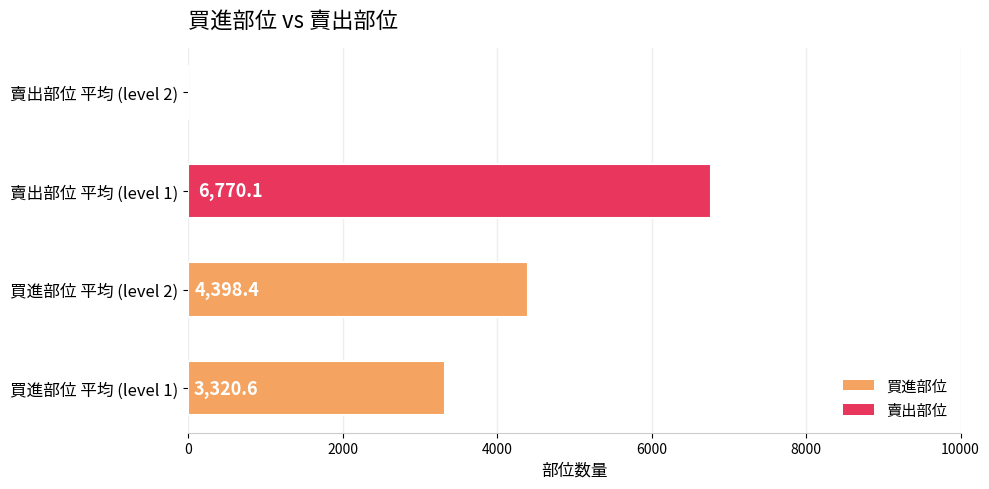

Approximately how many times larger is the value at 買進部位 平均 (level 1) compared to 賣出部位 平均 (level 1)?

0.5